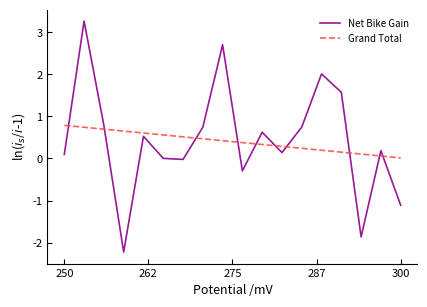

What is the maximum value shown in the chart?

3.3